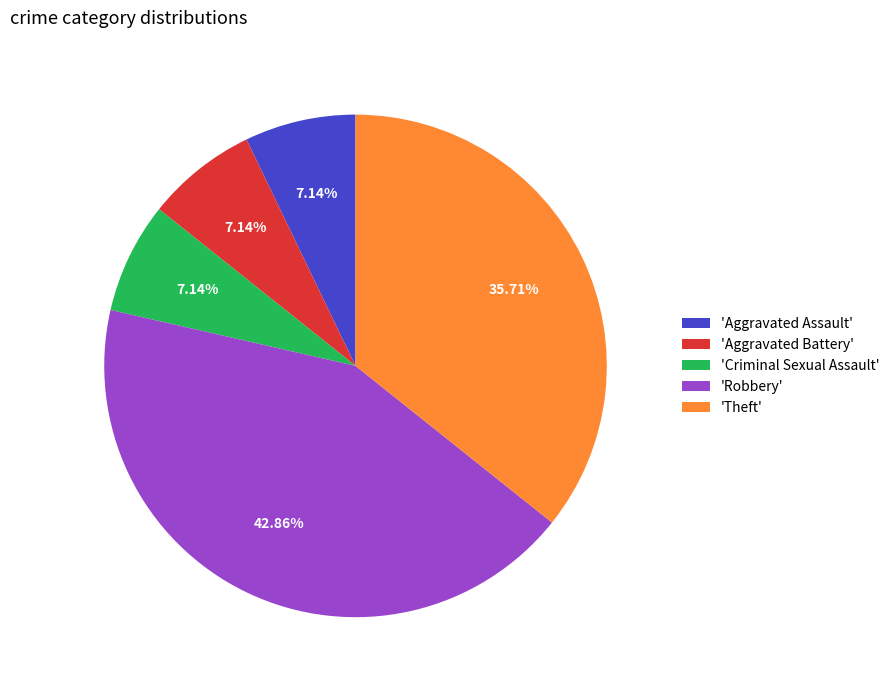

Does any single category account for the majority?

No